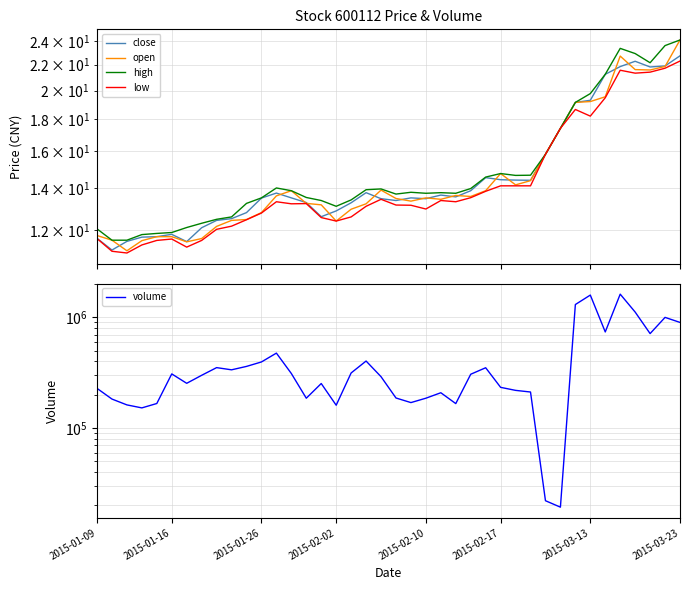

What is the maximum value shown in the chart?

1619965.0